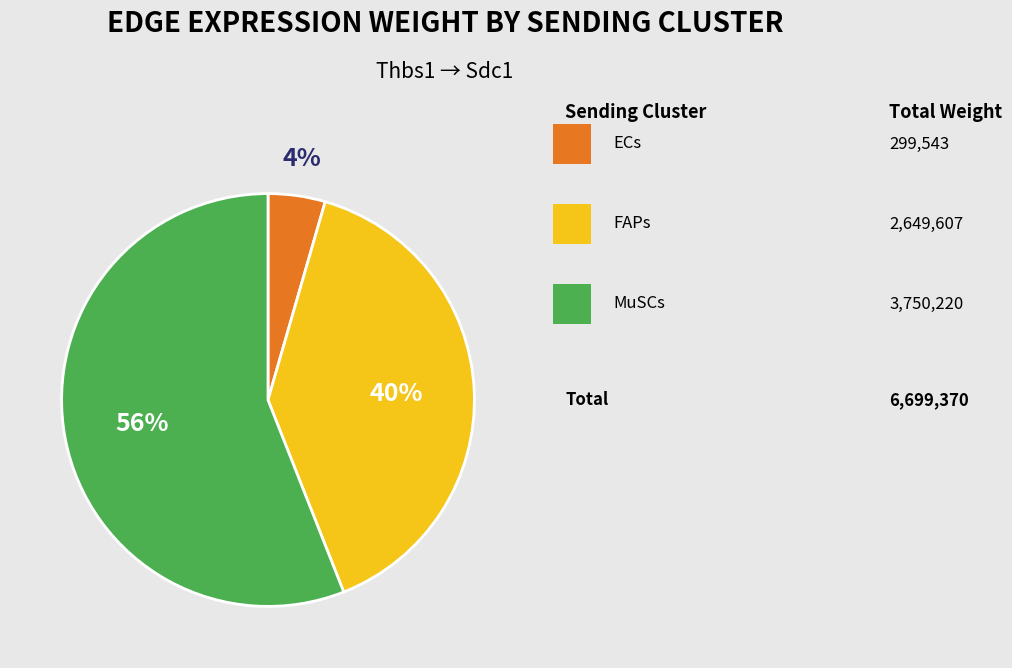

To the nearest percent, what is the average slice percentage?

33%